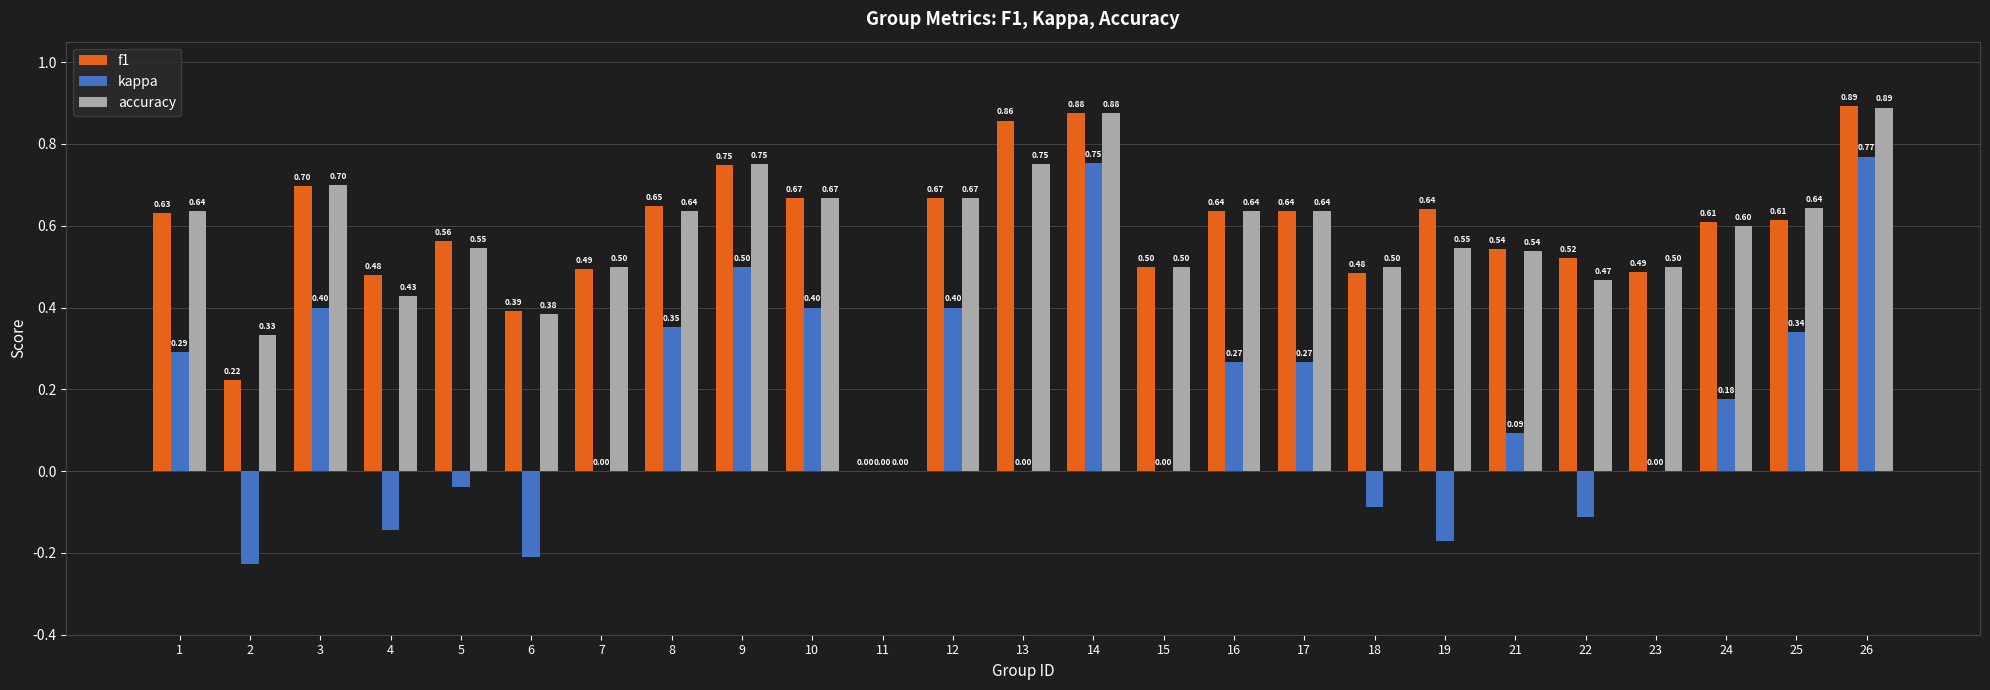

Between 8 and 23, which series saw the biggest shift?

kappa